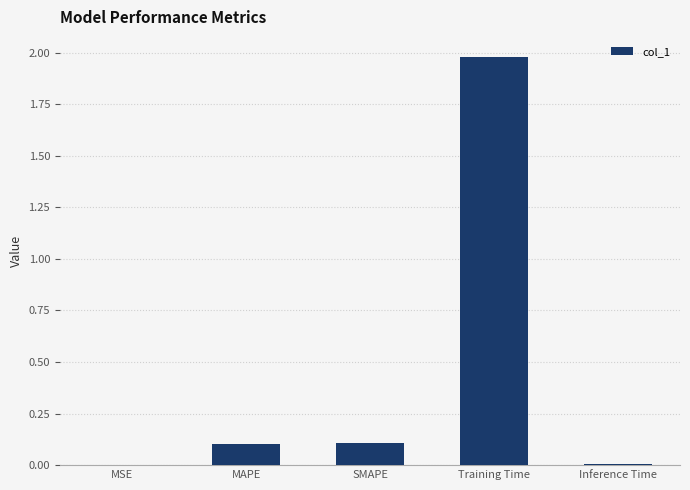

Count the number of data series in this chart.

1